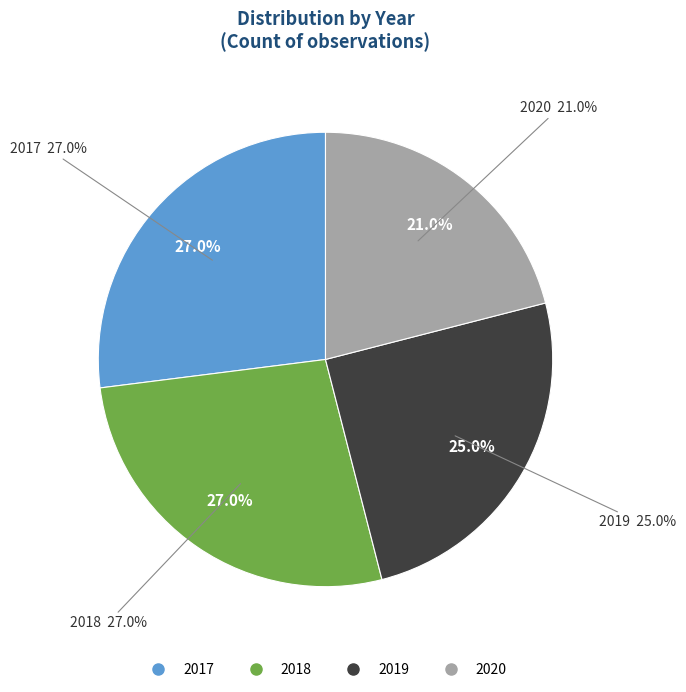

What percentage do 2017 and 2020 together represent?

48.0%